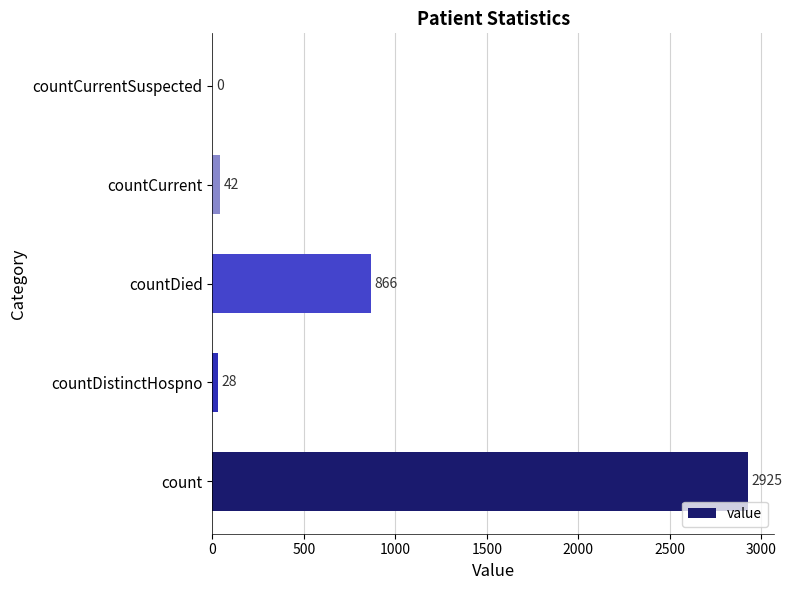

What value does the data have at countDistinctHospno?

28